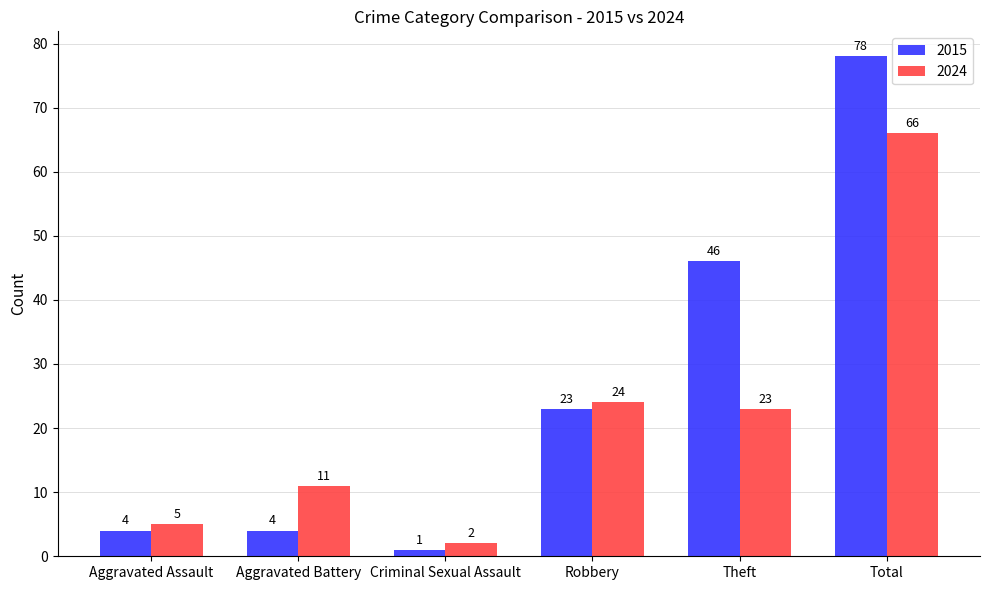

Reading right to left, transcribe all the data shown in this chart.

2015: Total=78	Theft=46	Robbery=23	Criminal Sexual Assault=1	Aggravated Battery=4	Aggravated Assault=4
2024: Total=66	Theft=23	Robbery=24	Criminal Sexual Assault=2	Aggravated Battery=11	Aggravated Assault=5